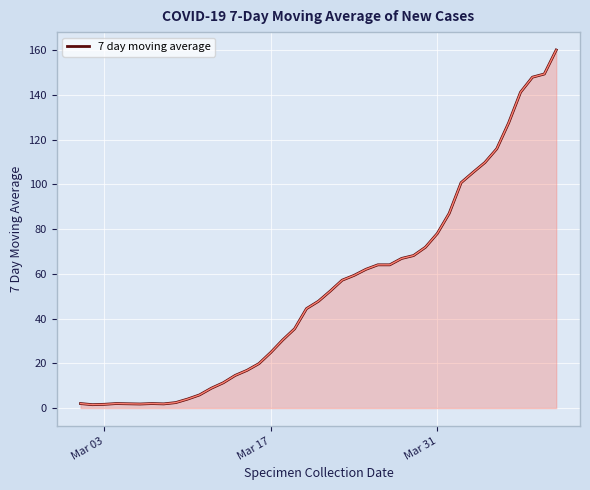

What is the difference between the maximum and minimum values?

158.5